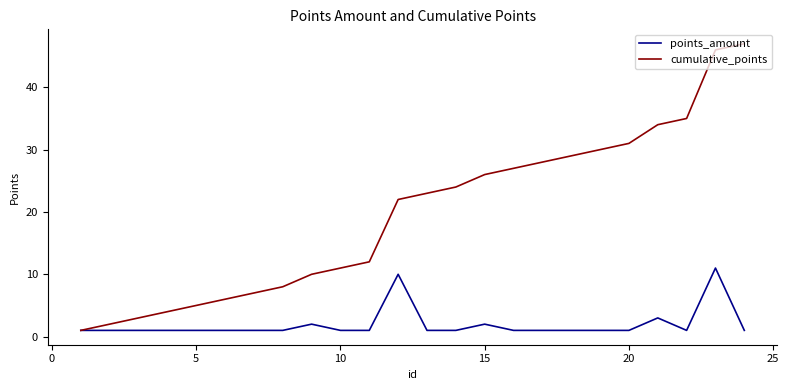

What is the greatest value displayed?

47